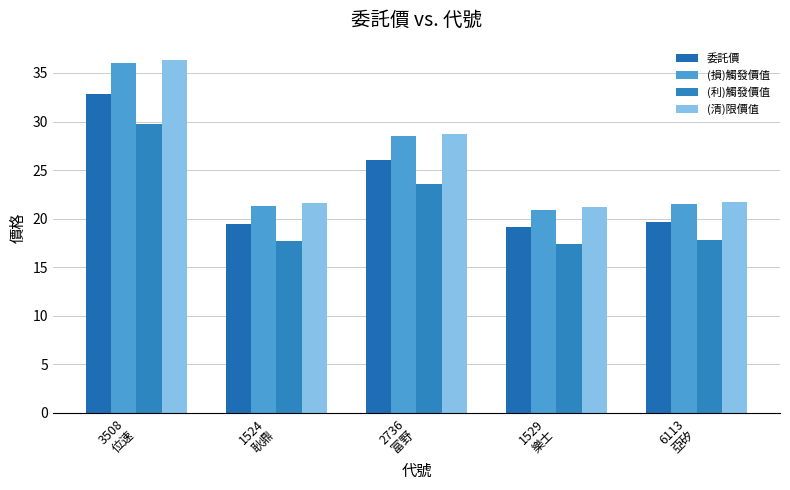

Which category has the lowest value across all series?

1529
樂士